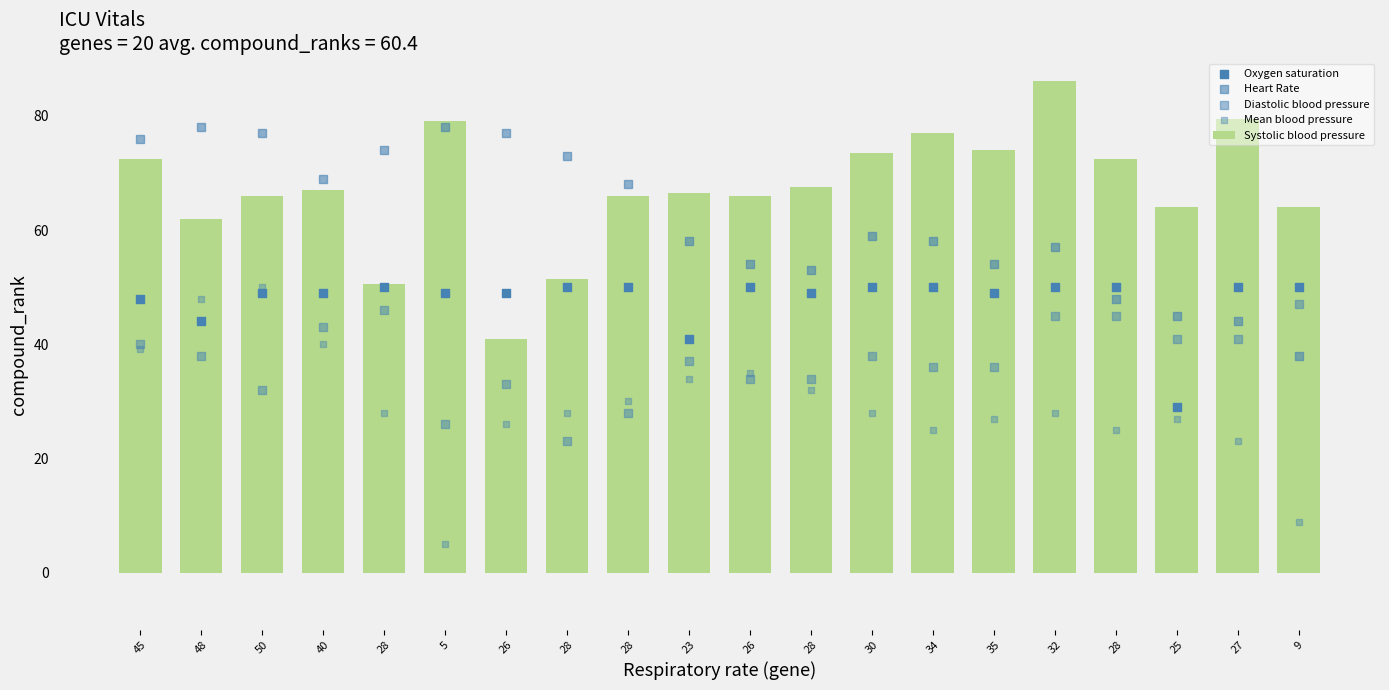

Which series has the largest total across all categories?

Systolic blood pressure